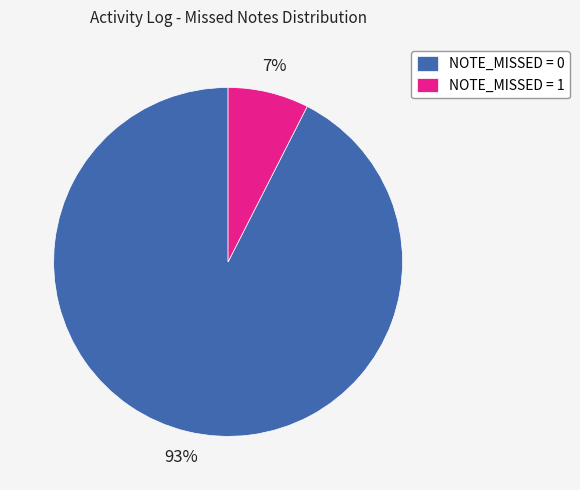

Do NOTE_MISSED = 0 and NOTE_MISSED = 1 together represent more than half of the pie?

Yes